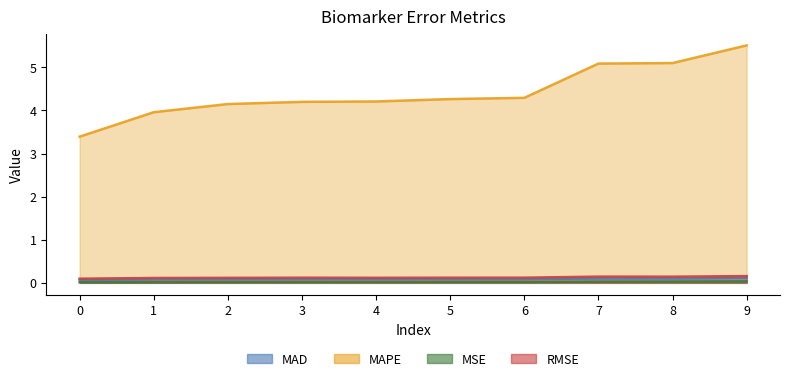

Which series has the largest total across all categories?

MAPE